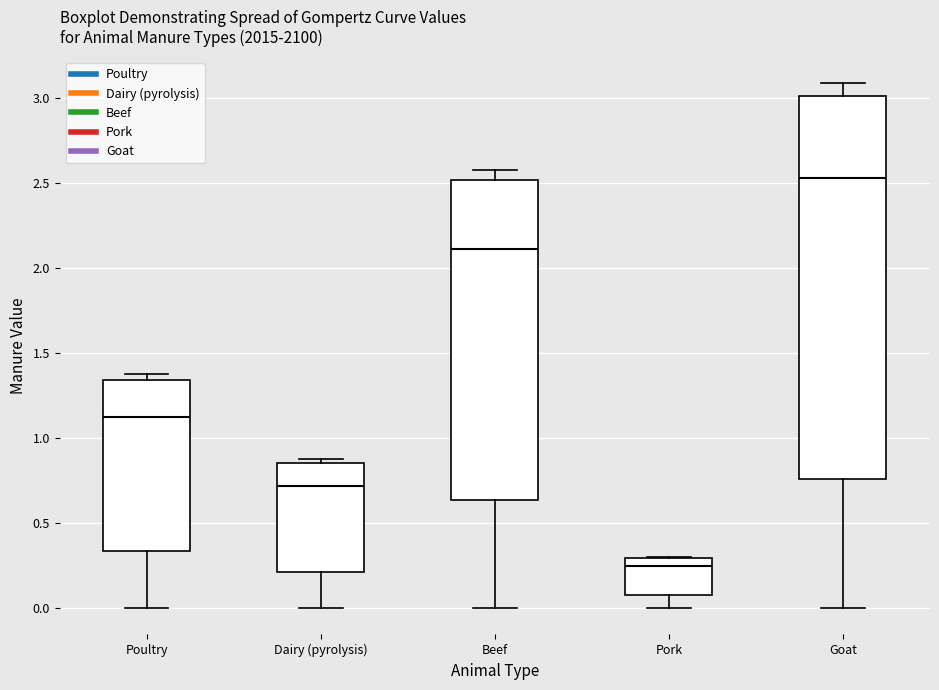

Reading left to right, read every box against the y-axis: the position of its median line, the range the box covers, and the ends of its whiskers. The values are not printed on the chart, so give them approximately, as read against the axis.

Poultry: median 1.15, box 0.35 to 1.35, whiskers 0.00 to 1.40
Dairy (pyrolysis): median 0.70, box 0.20 to 0.85, whiskers 0.00 to 0.85 (just above the box's upper edge)
Beef: median 2.10, box 0.65 to 2.50, whiskers 0.00 to 2.60
Pork: median 0.25, box 0.05 to 0.30, whiskers 0.00 to 0.30
Goat: median 2.55, box 0.75 to 3.00, whiskers 0.00 to 3.10